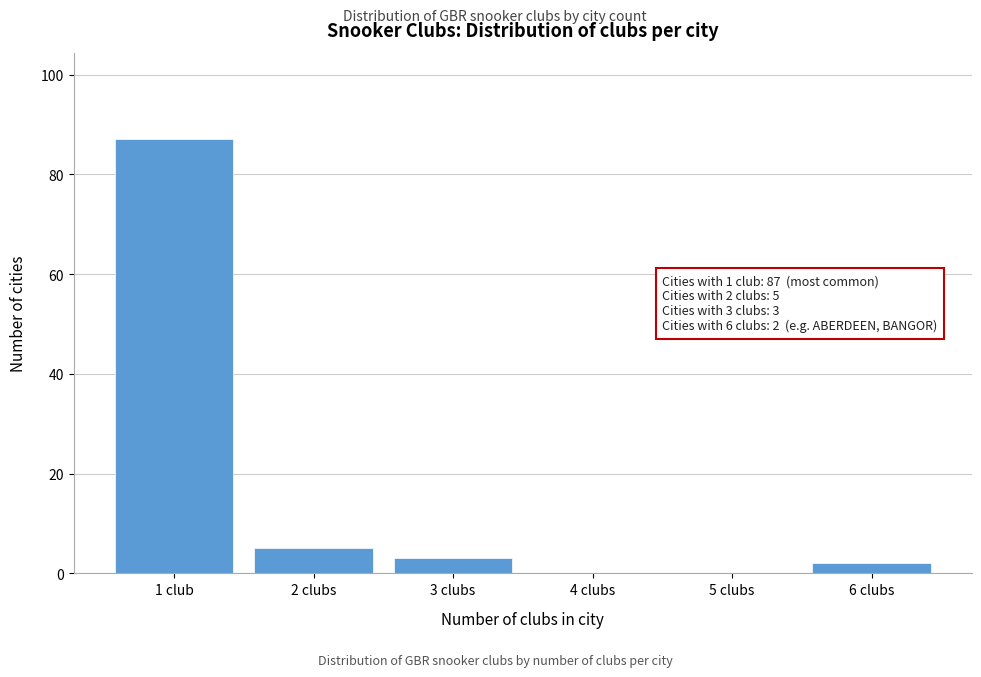

Reading left to right, list all the values displayed in this chart.

1 club=87	2 clubs=5	3 clubs=3	4 clubs=0	5 clubs=0	6 clubs=2